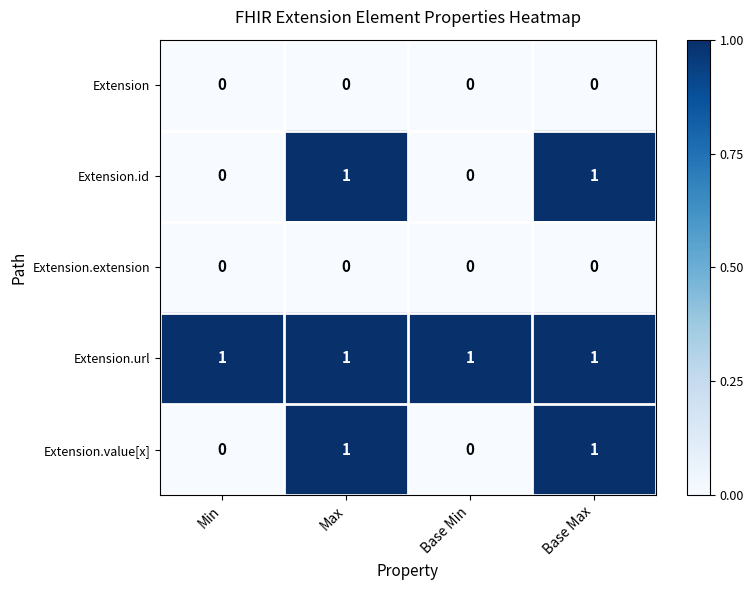

What is the difference between the highest and lowest values at Max?

1